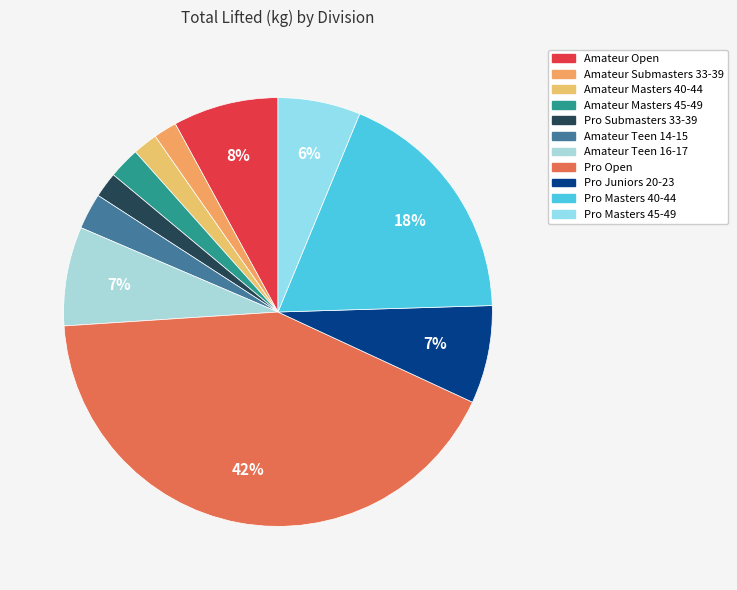

Count the number of slices in the pie.

11